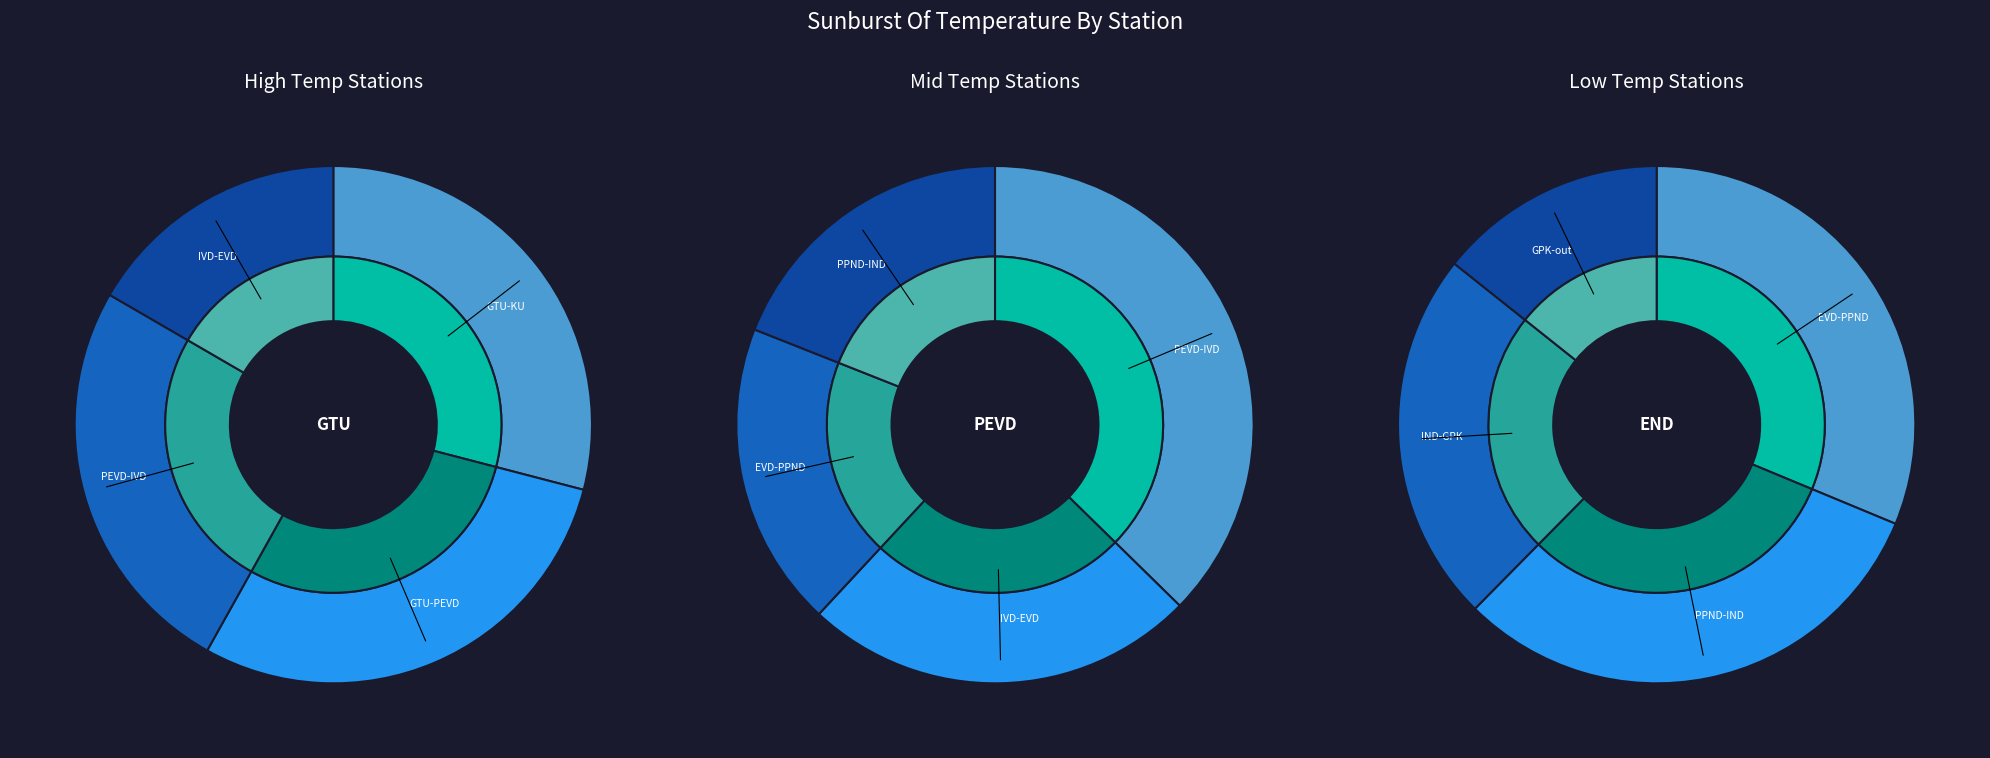

Which has a higher value, IND-GPK or GPK-out?

IND-GPK